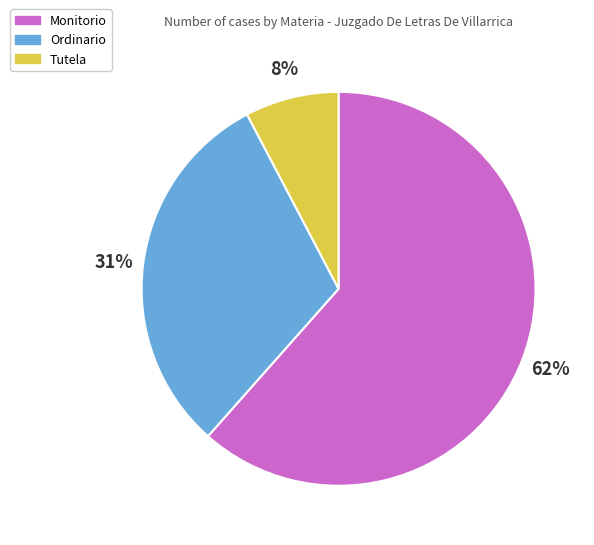

Which has a higher value, Ordinario or Monitorio?

Monitorio